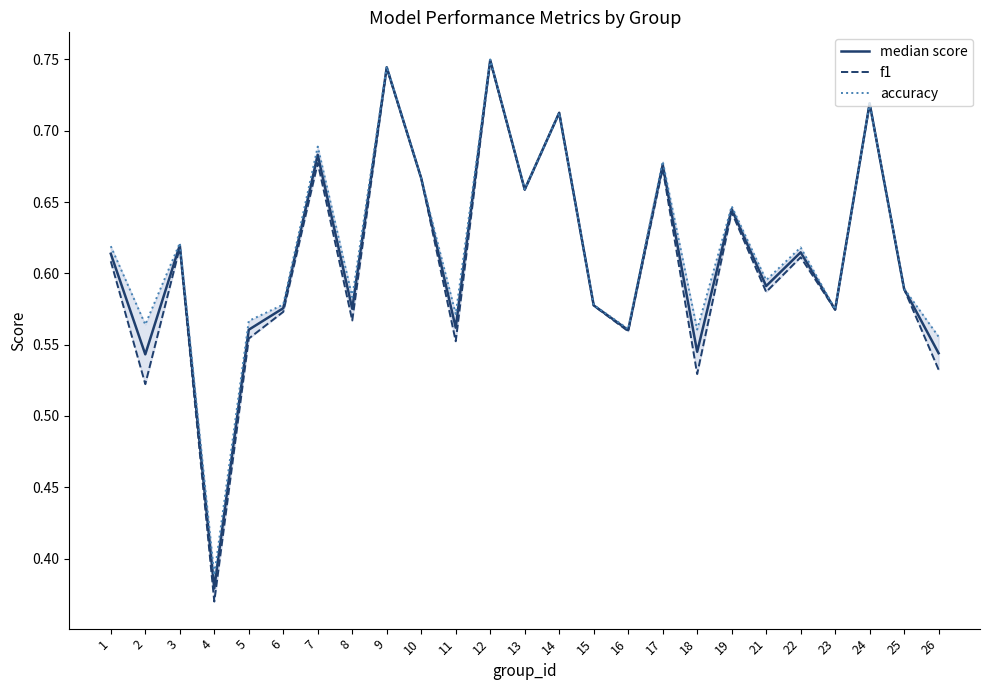

How many interior local valleys does the f1 series have?

9